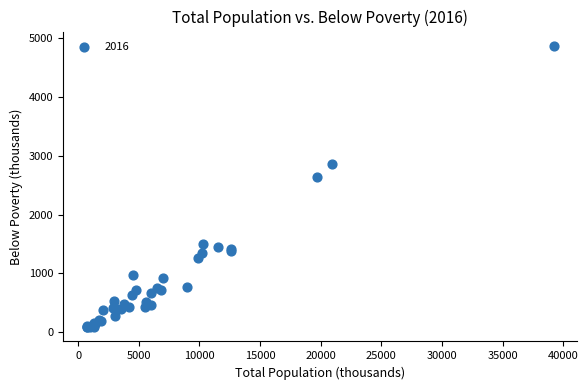

What Y value in the scatter plot is closest to 2478?

2641